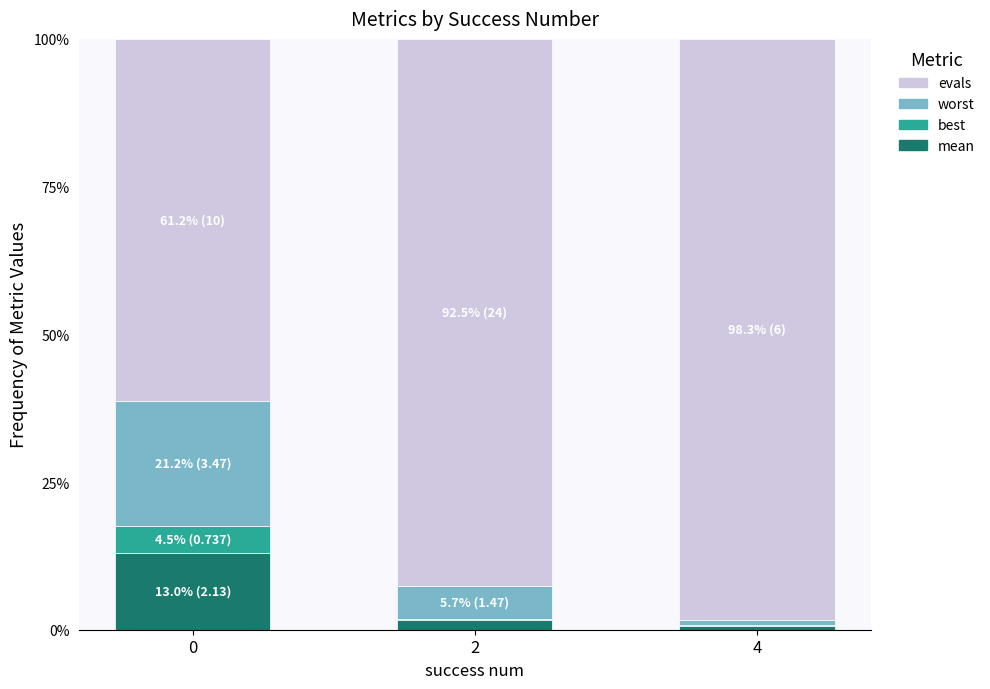

Does the chart contain stacked bars?

Yes